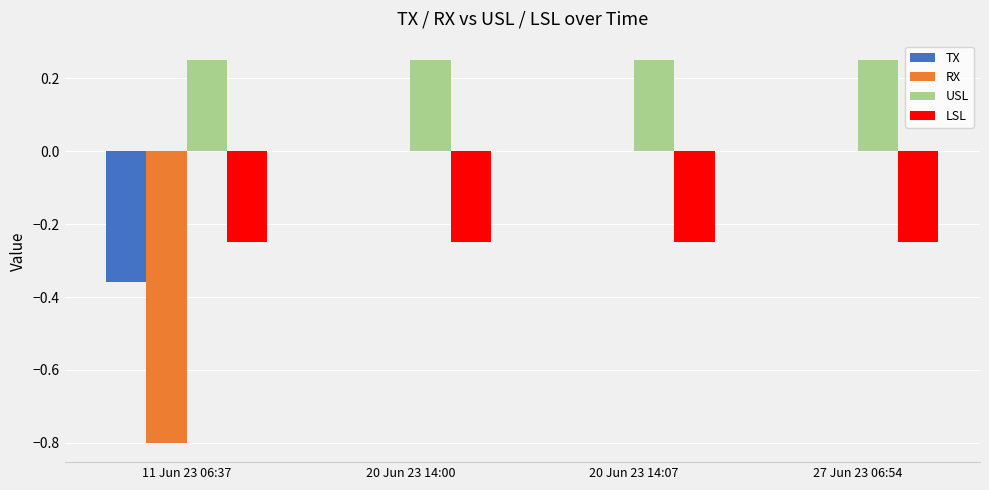

Which series has the largest total across all categories?

USL